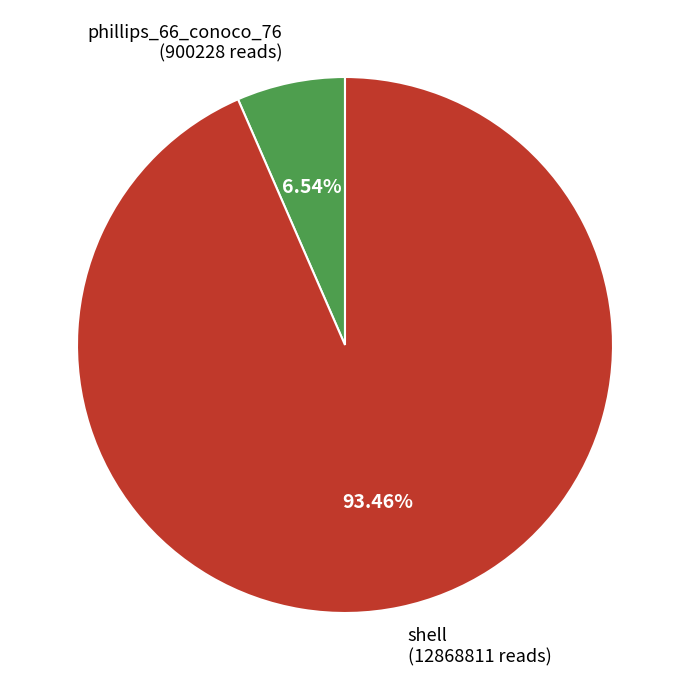

What portion of the pie excludes shell?

6.5%